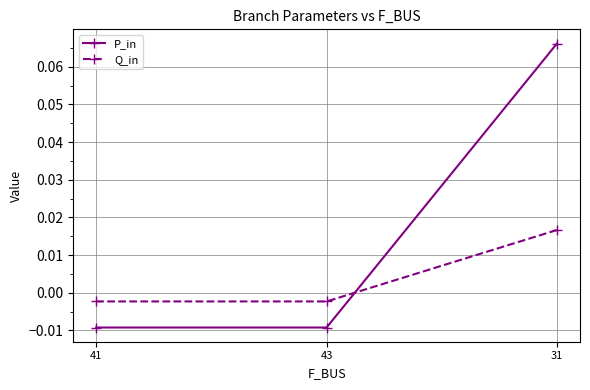

Where does the P_in series first go above 0?

31